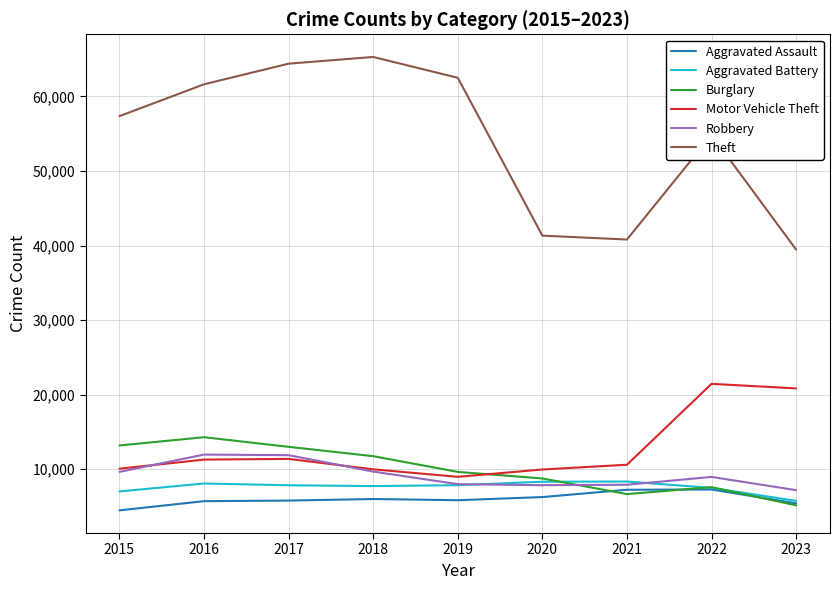

Which series has the largest total across all categories?

Theft